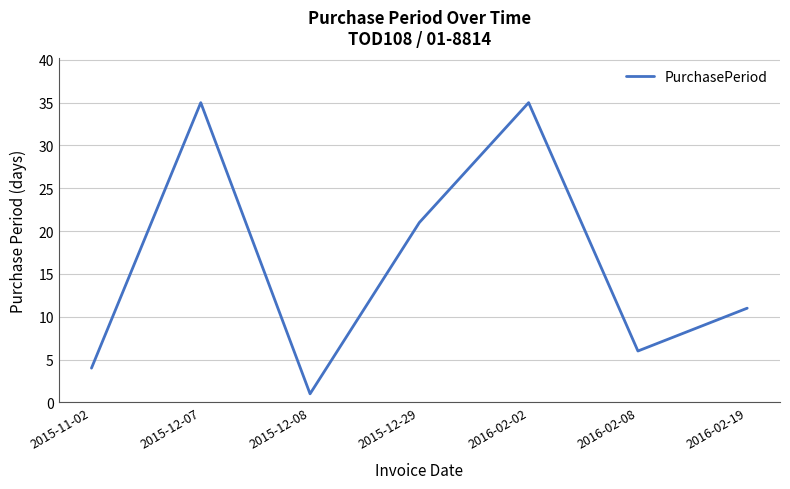

What is the average value?

16